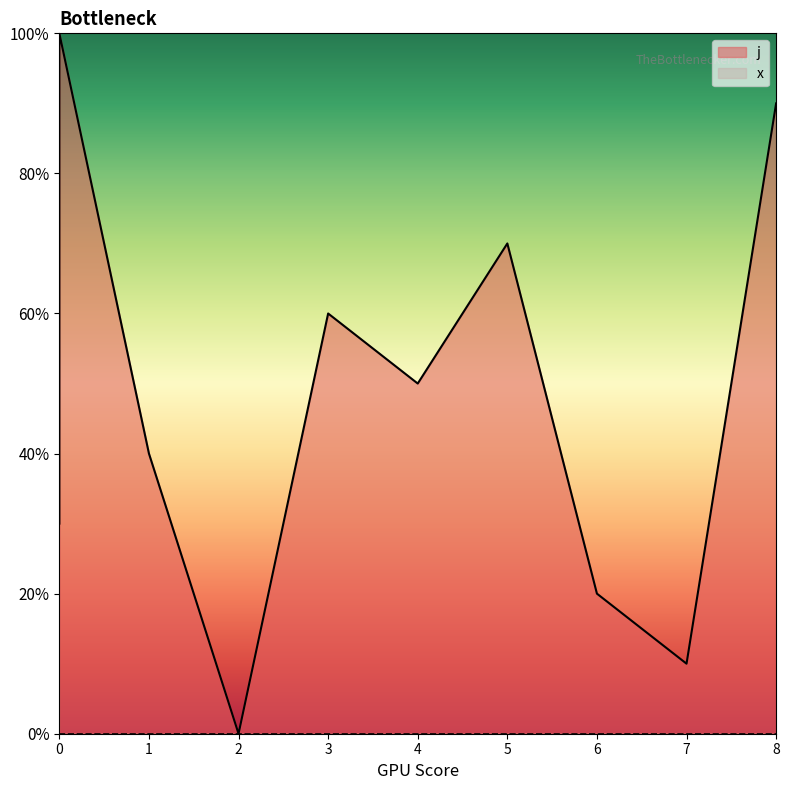

At which category does the data reach its first local valley?

2